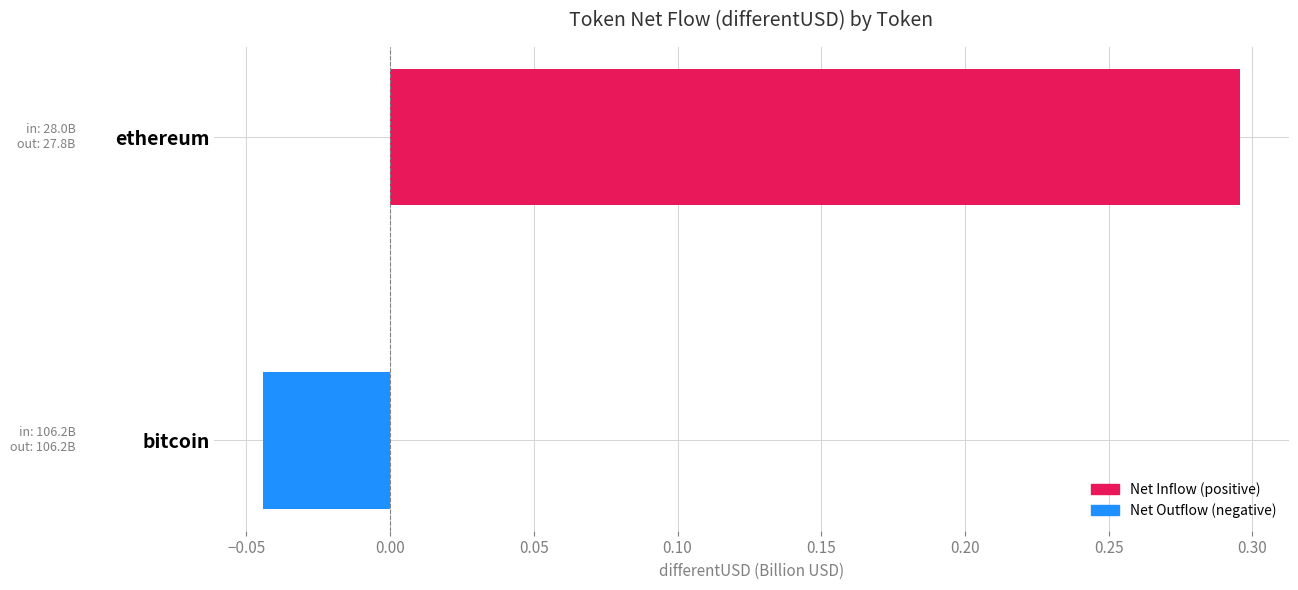

How many data points are less than 0?

1